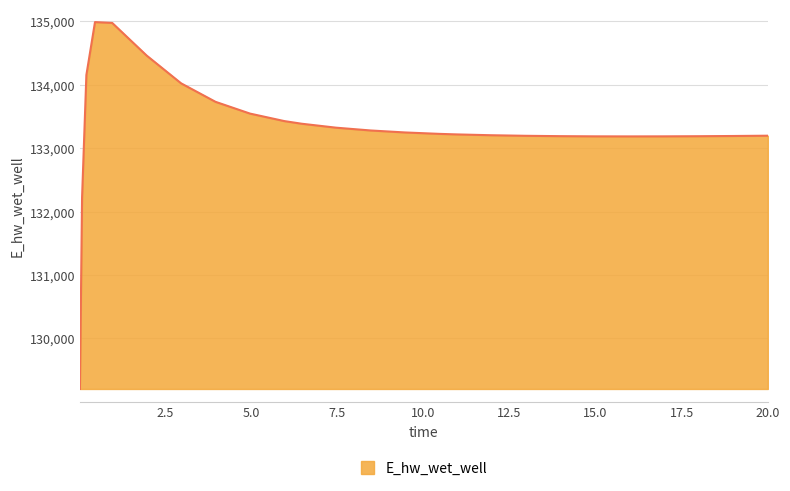

What is the smallest value displayed?

129204.0